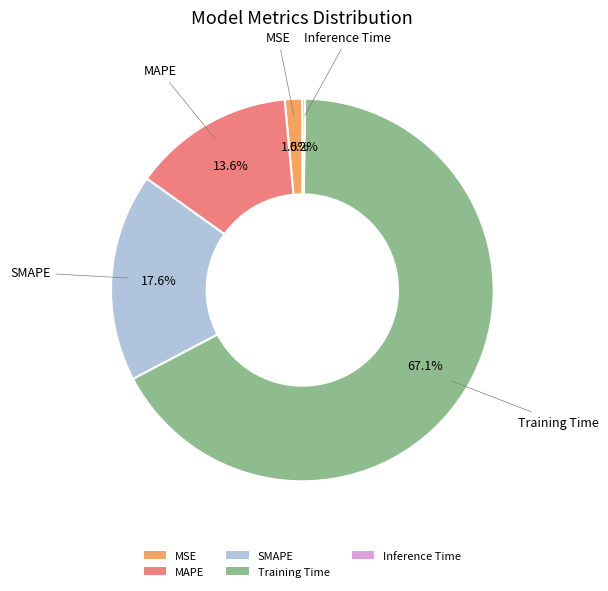

The MAPE slice represents 14% of the pie. True or false?

True